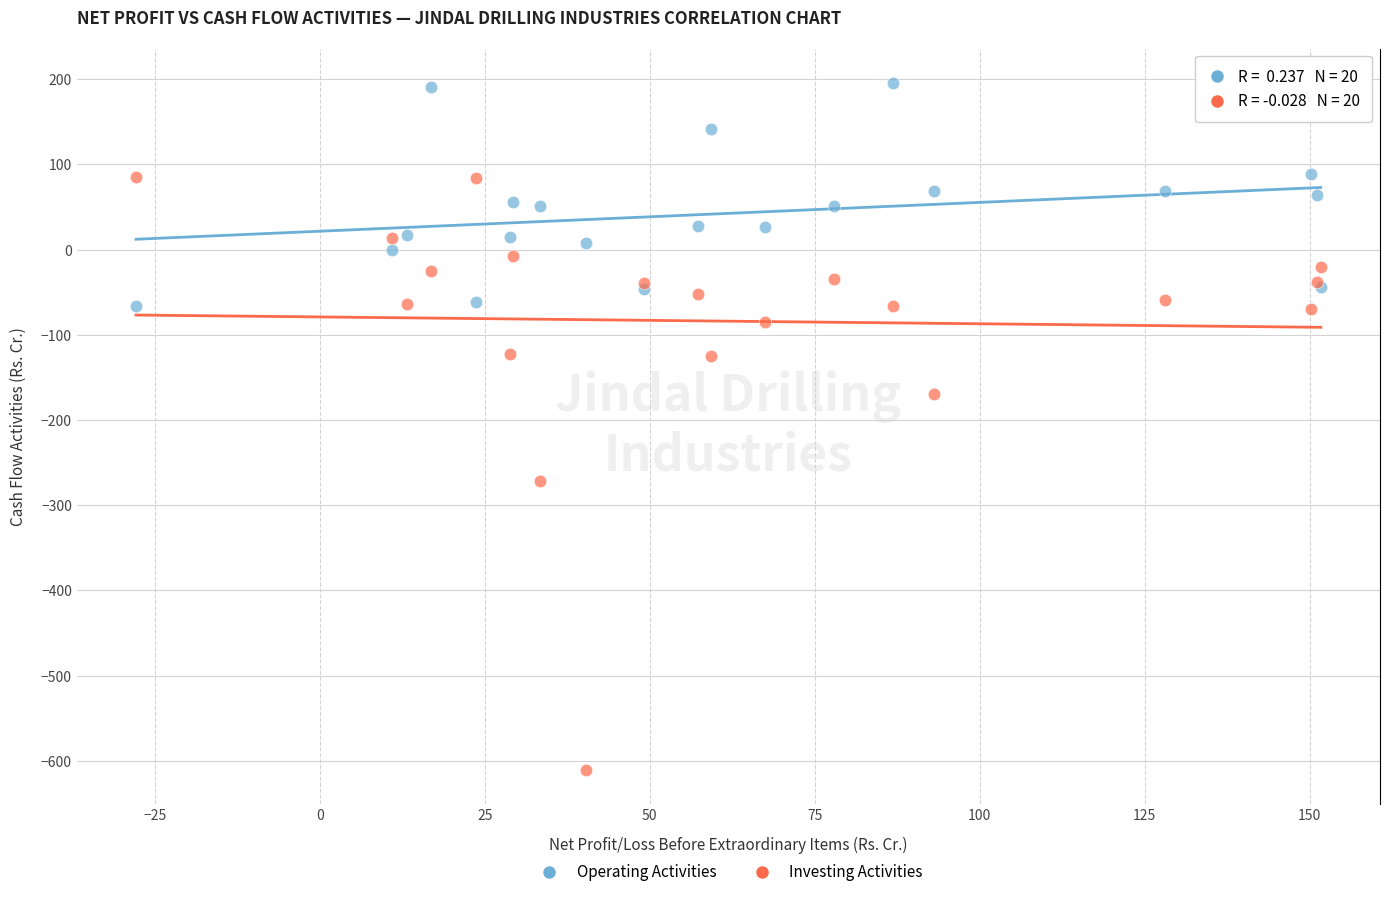

Which series contains the highest Y value?

Operating Activities